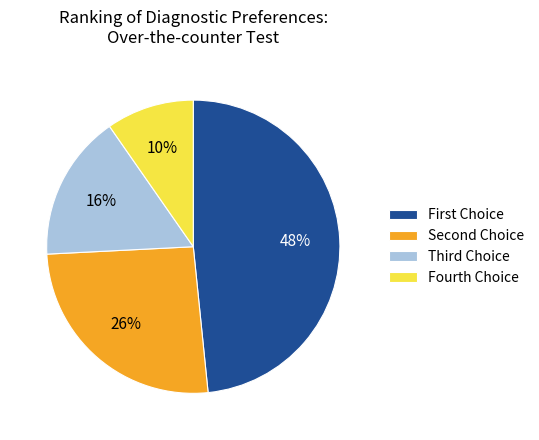

Does any single category account for the majority?

No